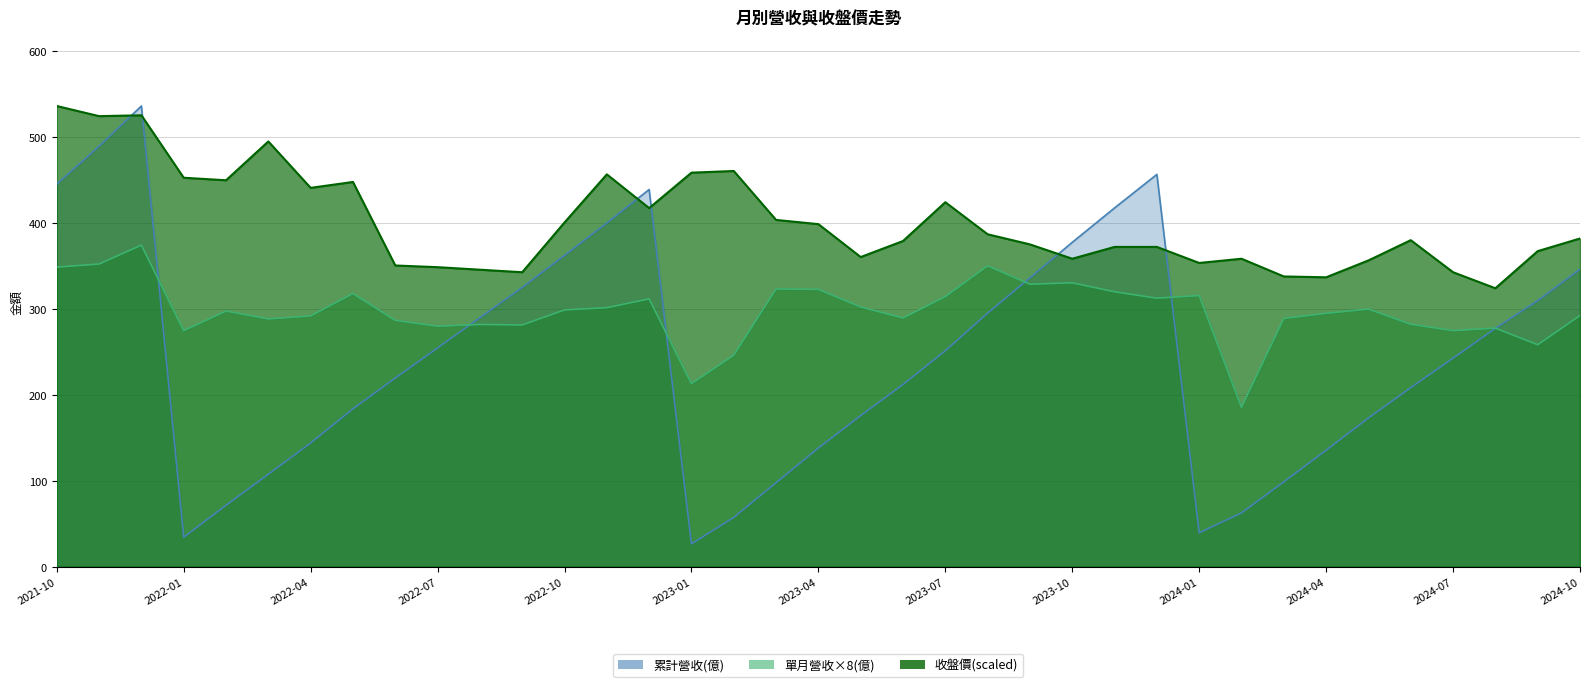

What position from the right is 2024-04?

7